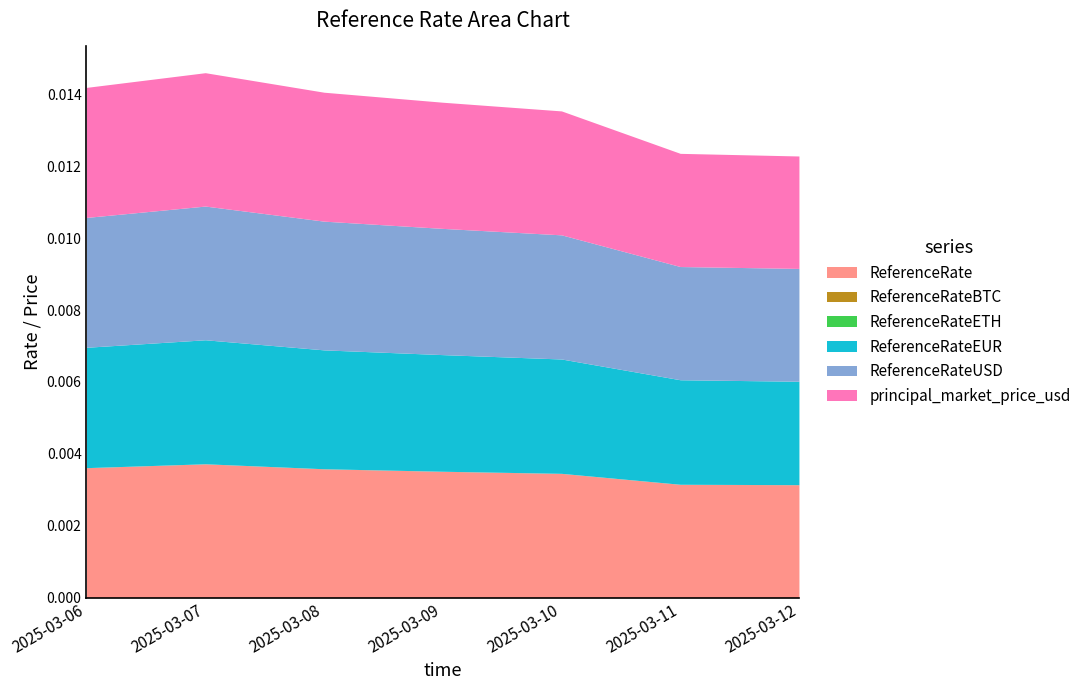

True or false: ReferenceRateETH and ReferenceRate intersect in this chart.

False